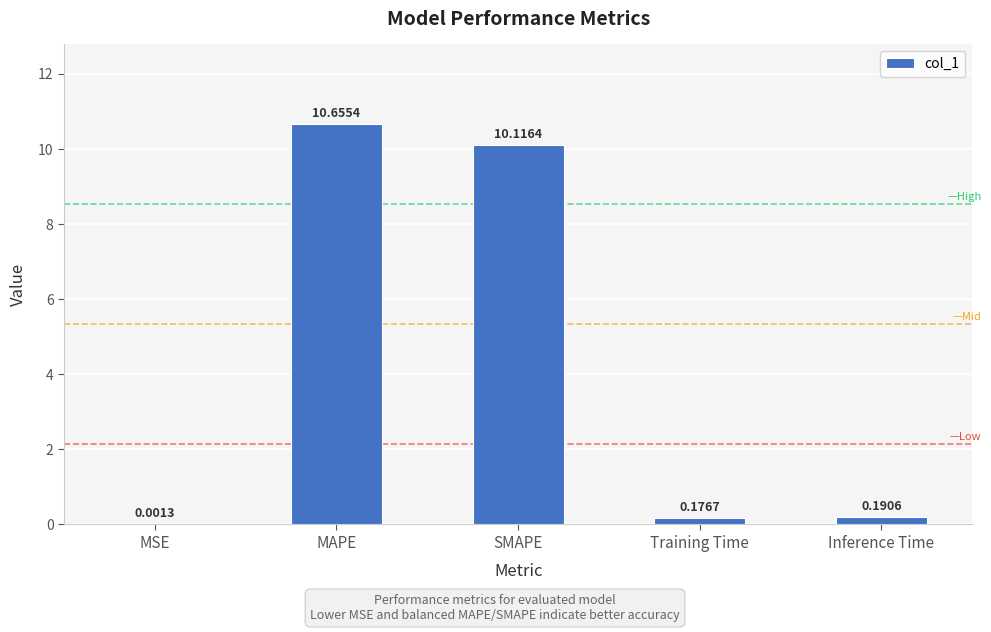

At which label is the value closest to 5?

Inference Time